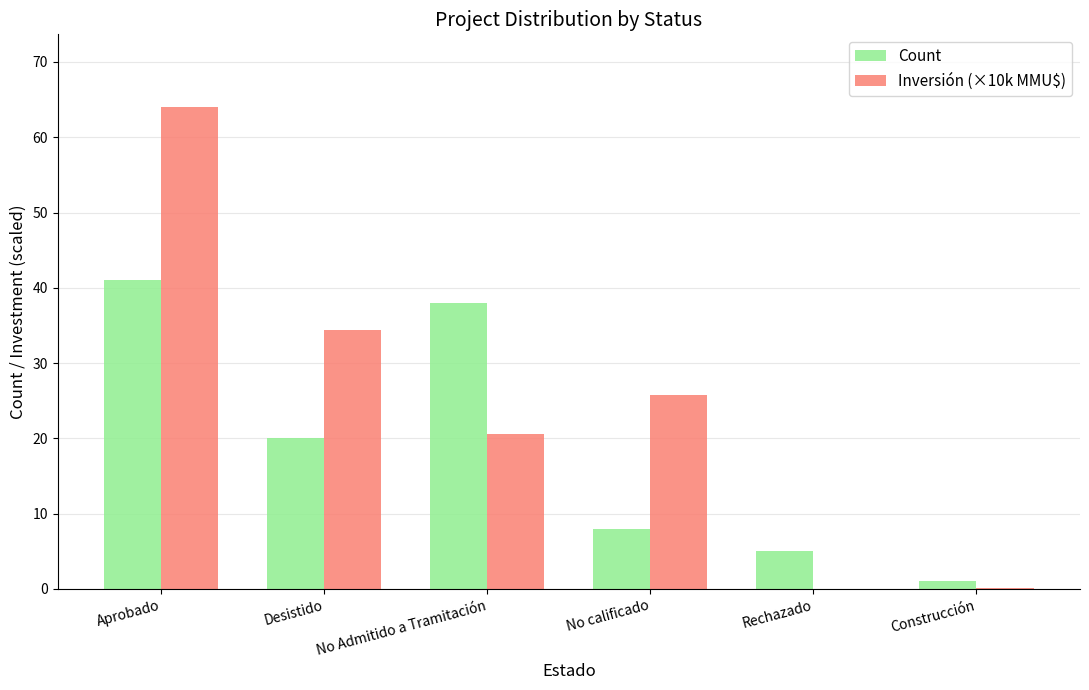

What is the total value across all series at Aprobado?

105.1